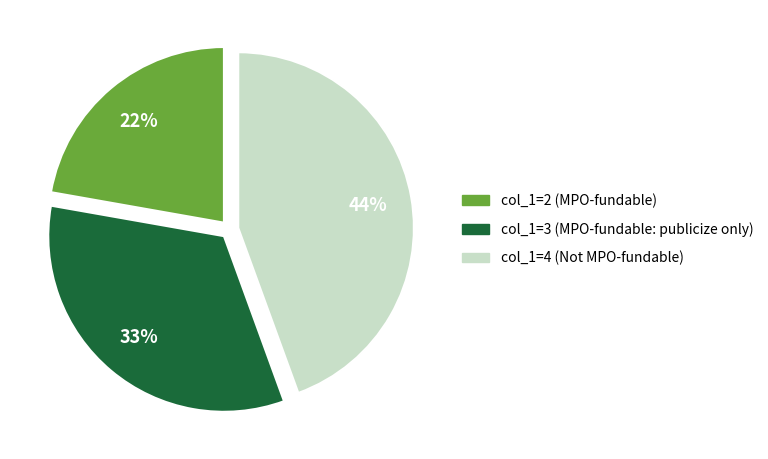

Is it true that col_1=3 (MPO-fundable: publicize only) is 24% of the pie?

False